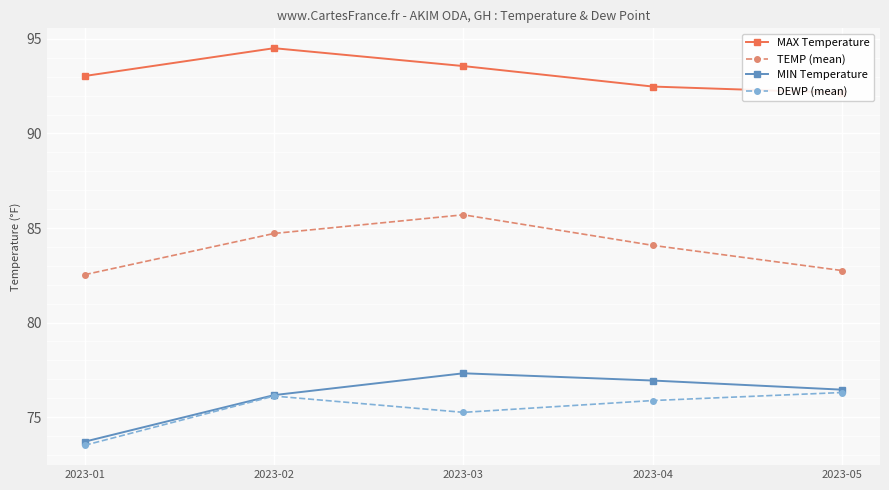

True or false: MIN Temperature and DEWP (mean) cross at least once.

False